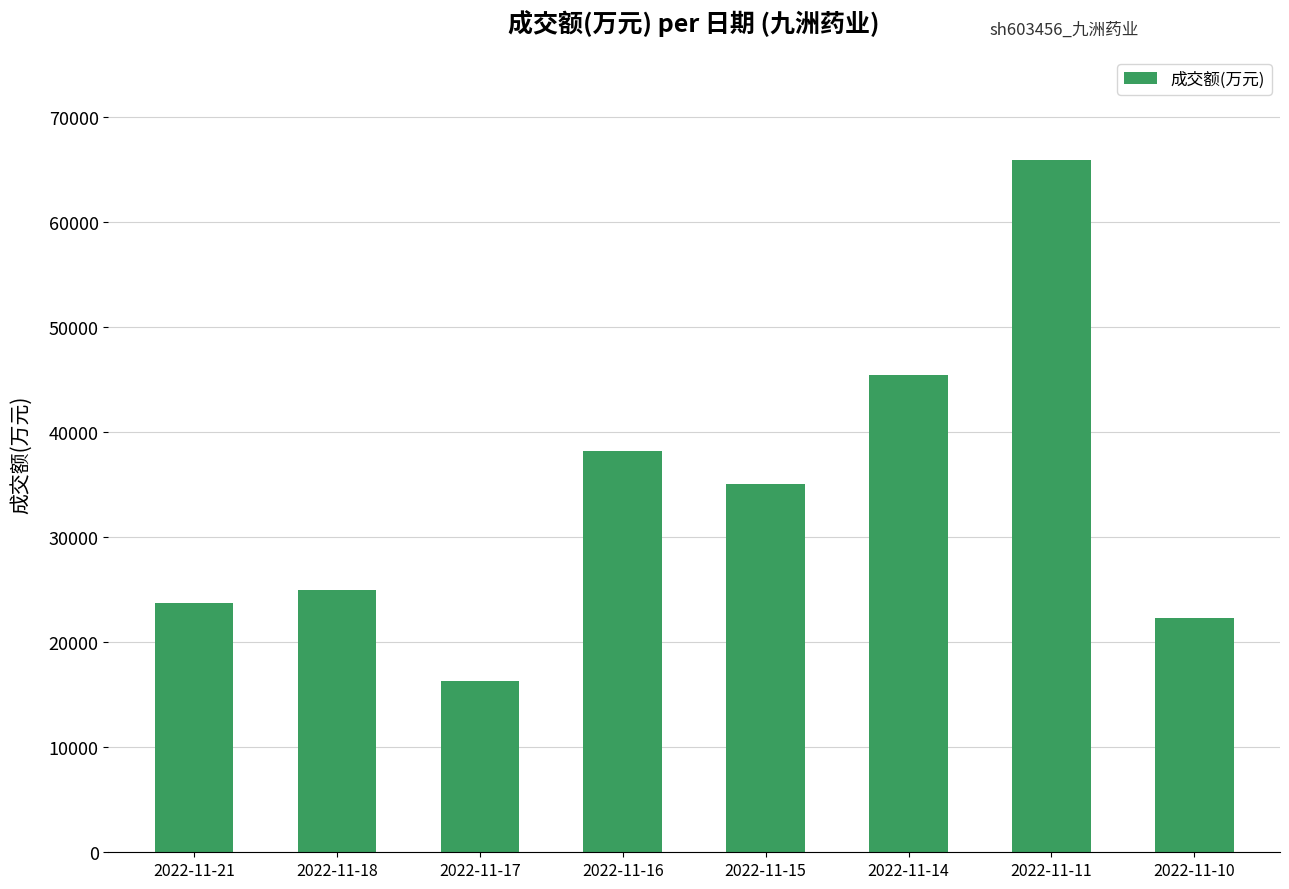

Are the bars horizontal?

No